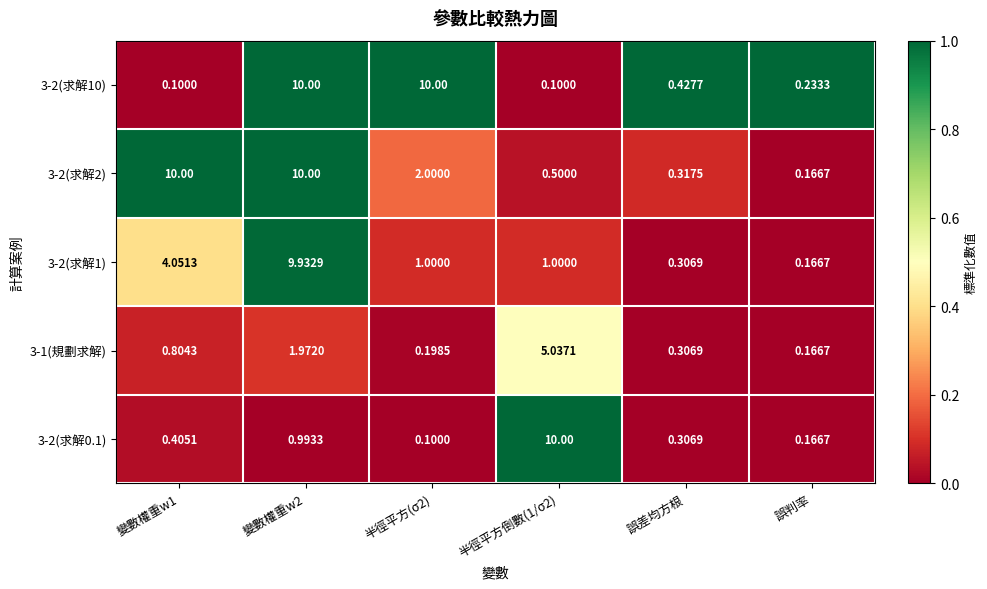

At which category is the sum across all series the highest?

變數權重w2